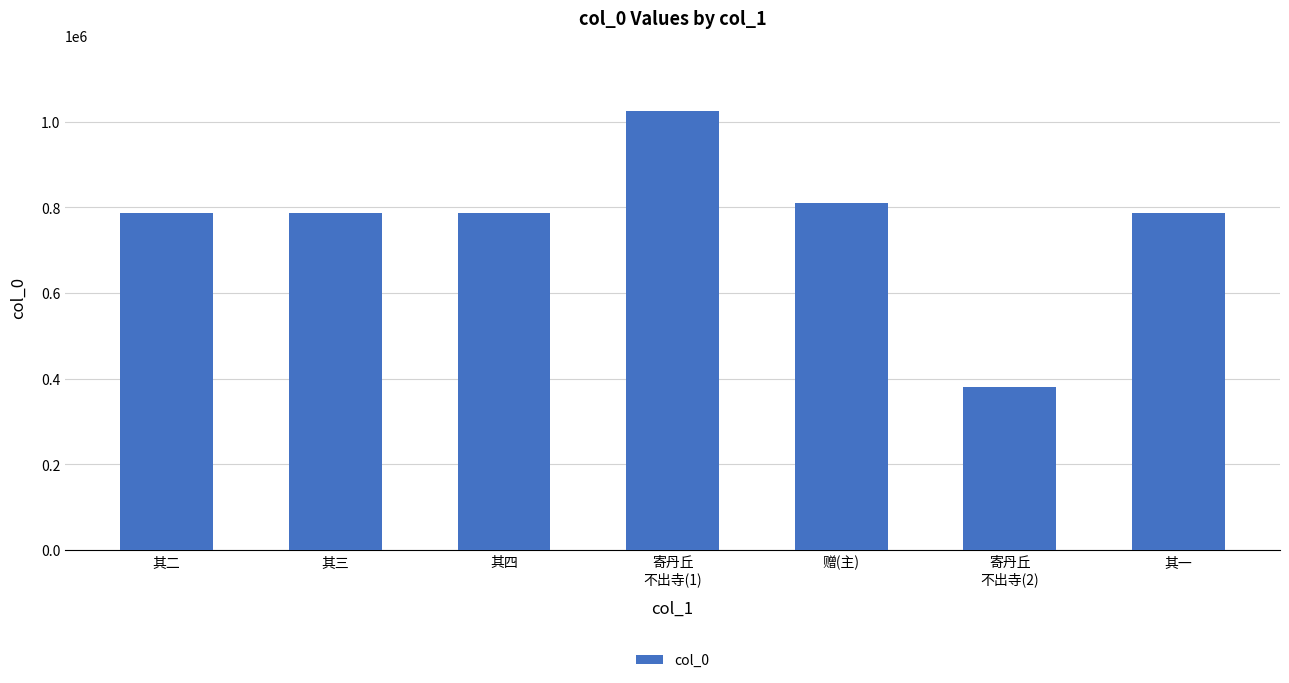

Read the value at 其一, to the nearest 50.

787100